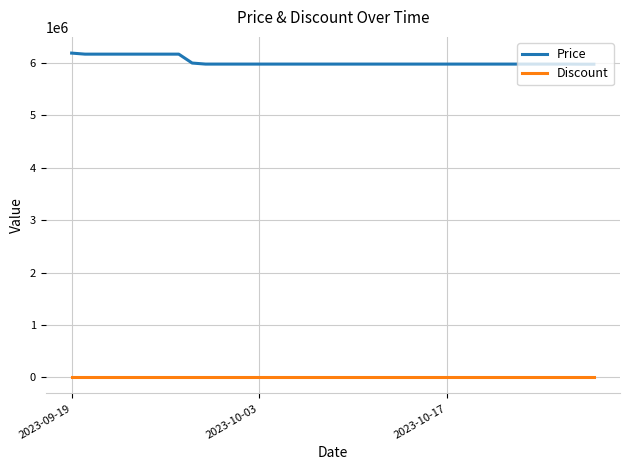

At how many categories does at least one series exceed 2172235?

40